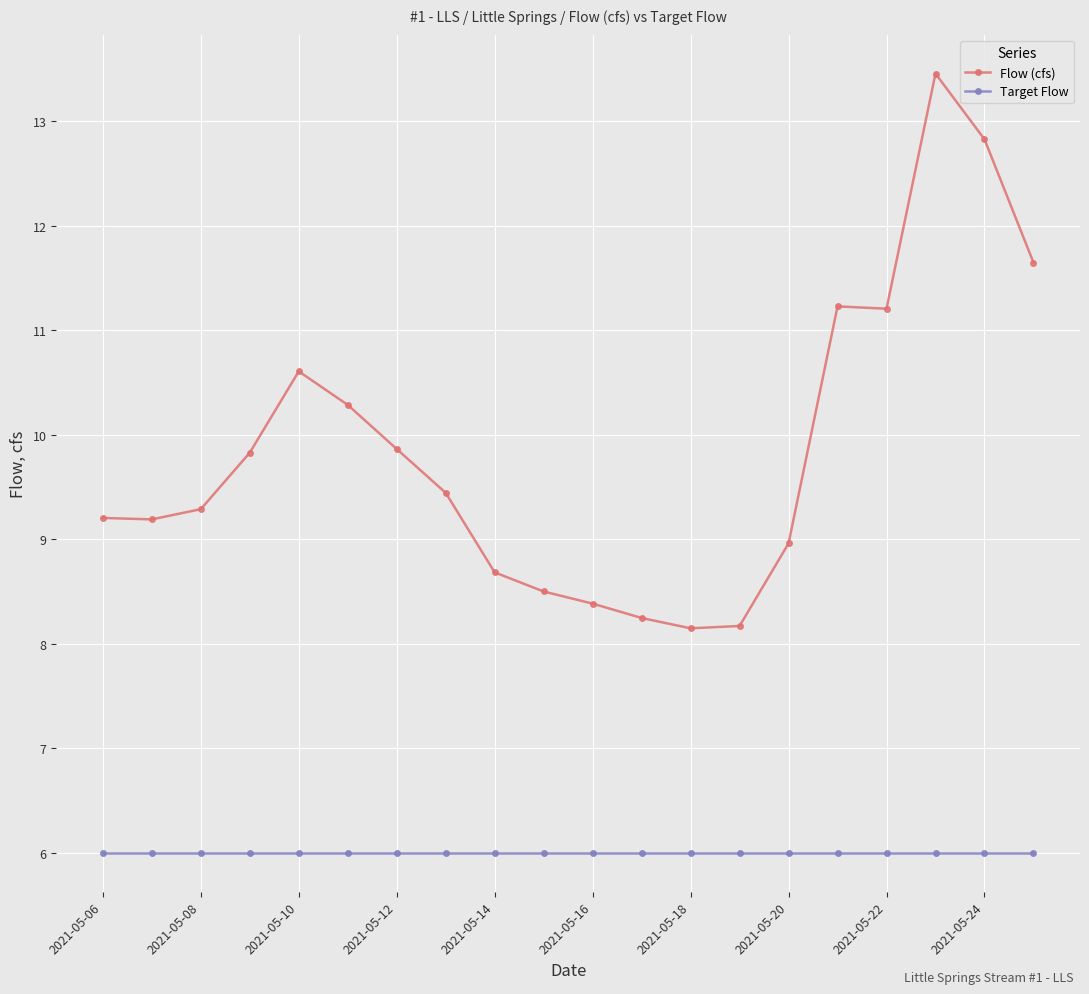

What is the value of the Target Flow point at the 20th from the left?

6.0